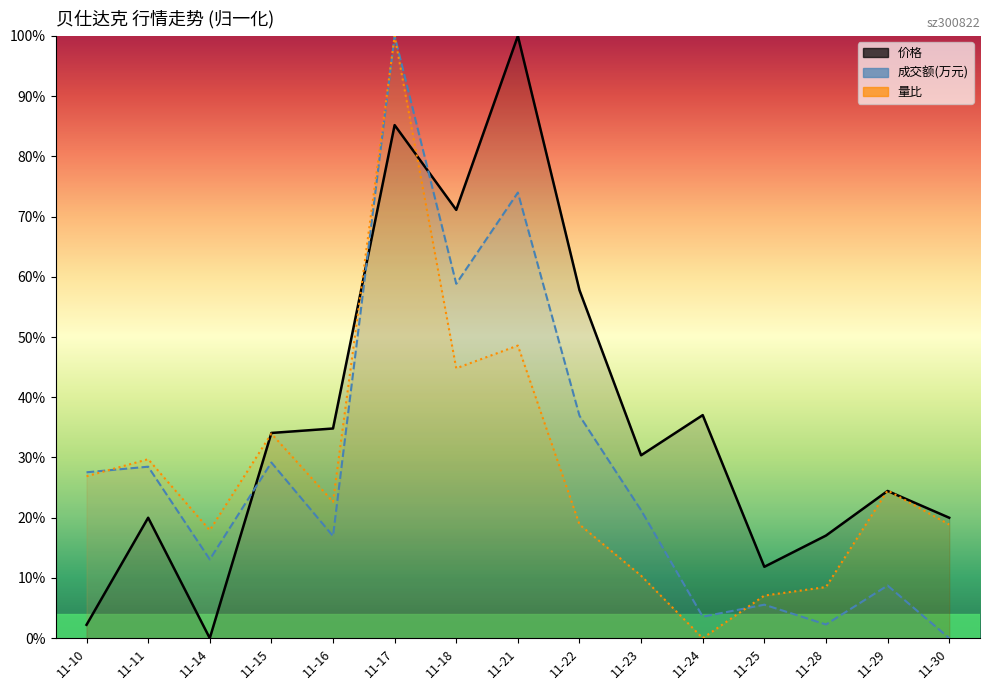

True or false: 量比 has a value of 12.1 at 11-25.

False